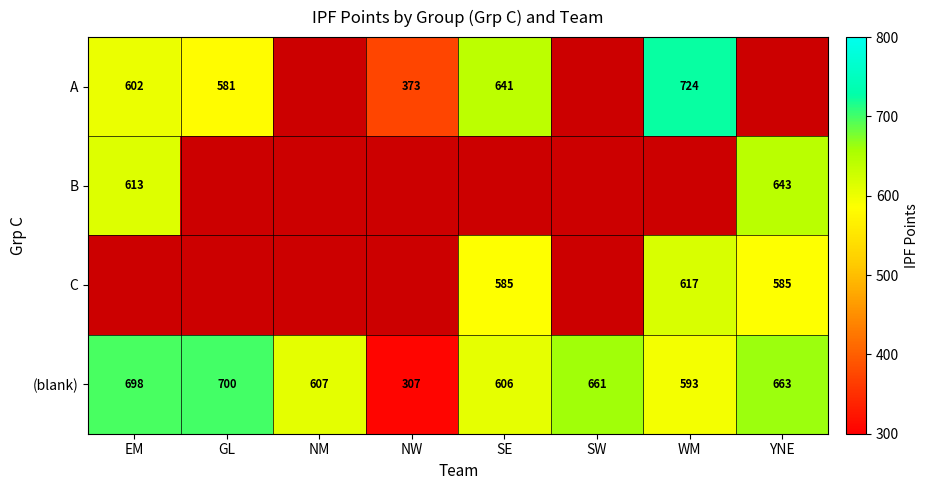

Between EM and YNE, which is larger?

EM